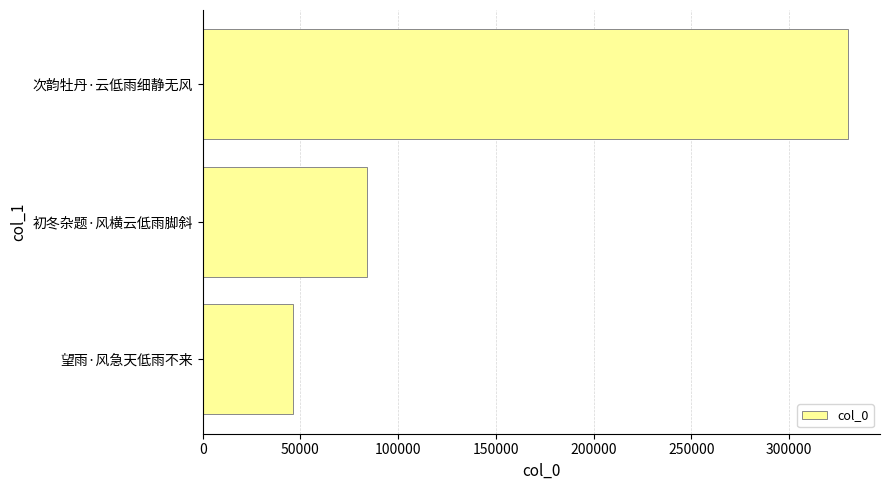

Count the values in the range 46405 to 330014.

3